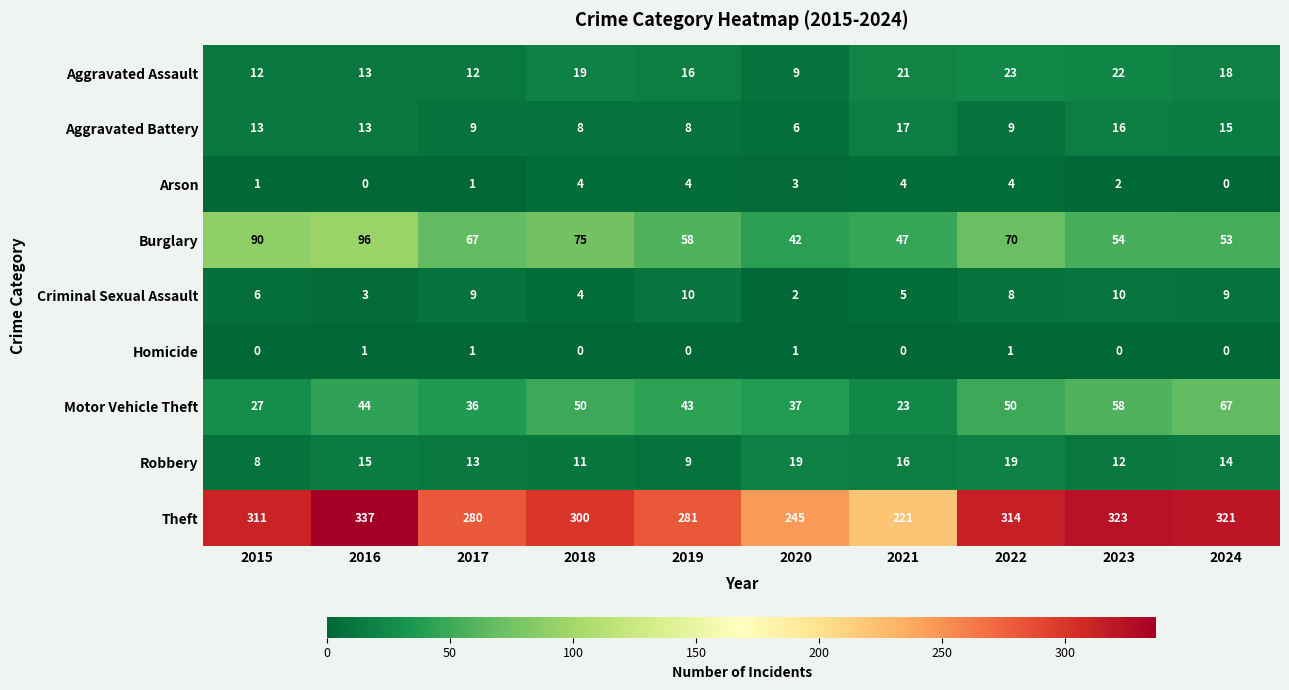

At which category does the chart reach its peak across all series?

2016